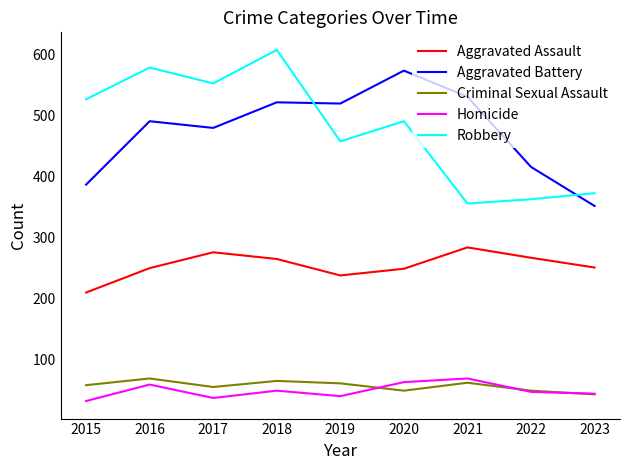

The Aggravated Assault series shows 250 at 2016. True or false?

True